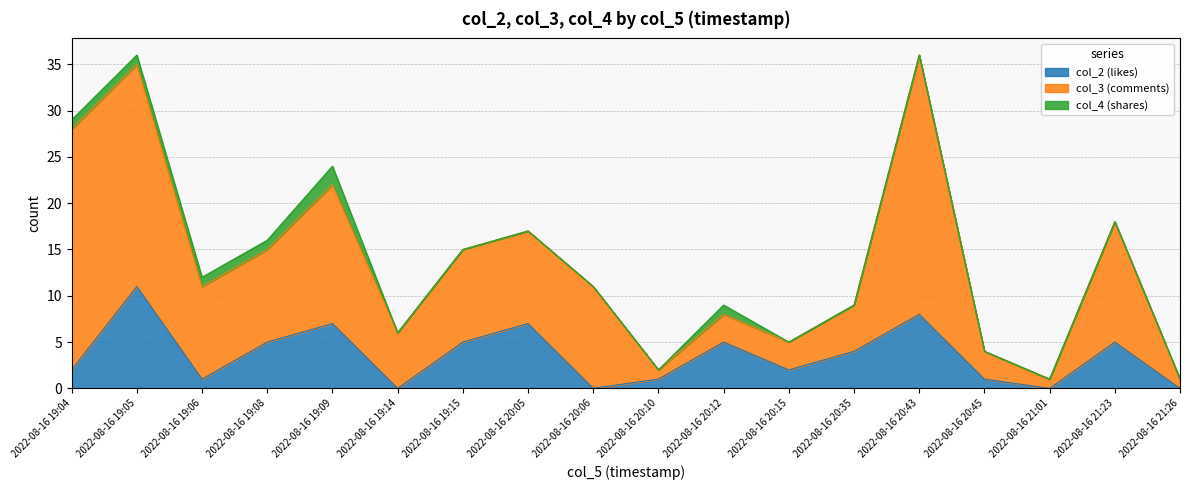

Which series has the largest total across all categories?

col_3 (comments)